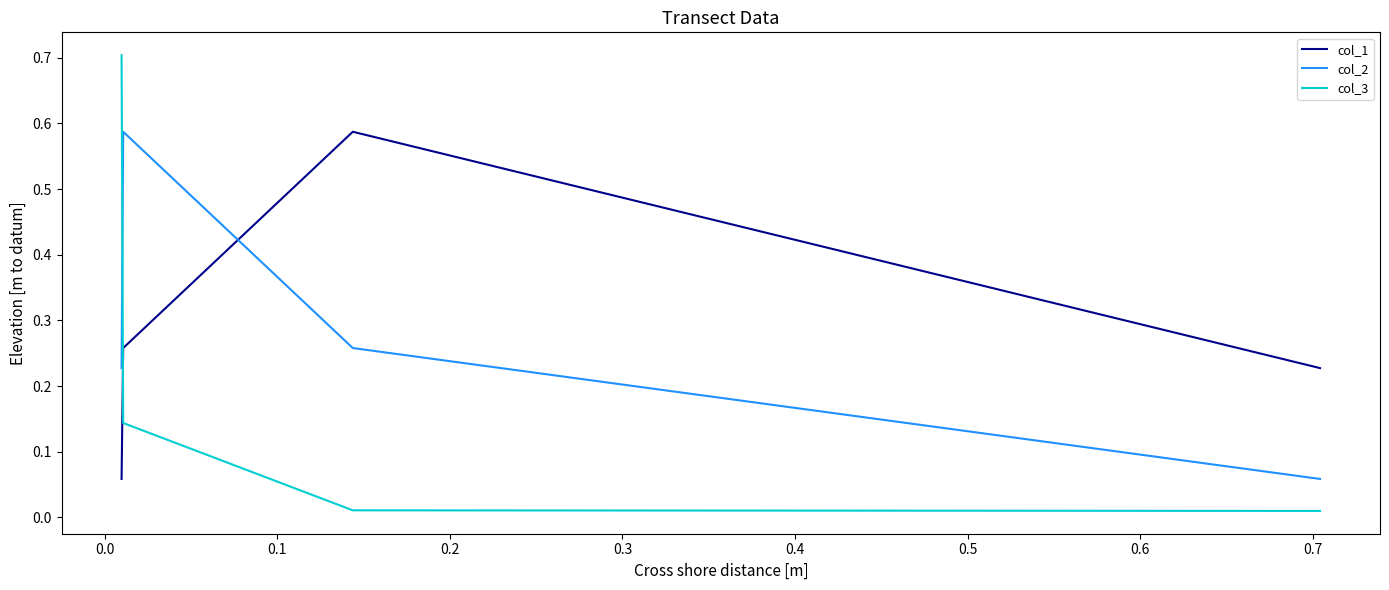

How many col_1 values are between 0 and 1?

4